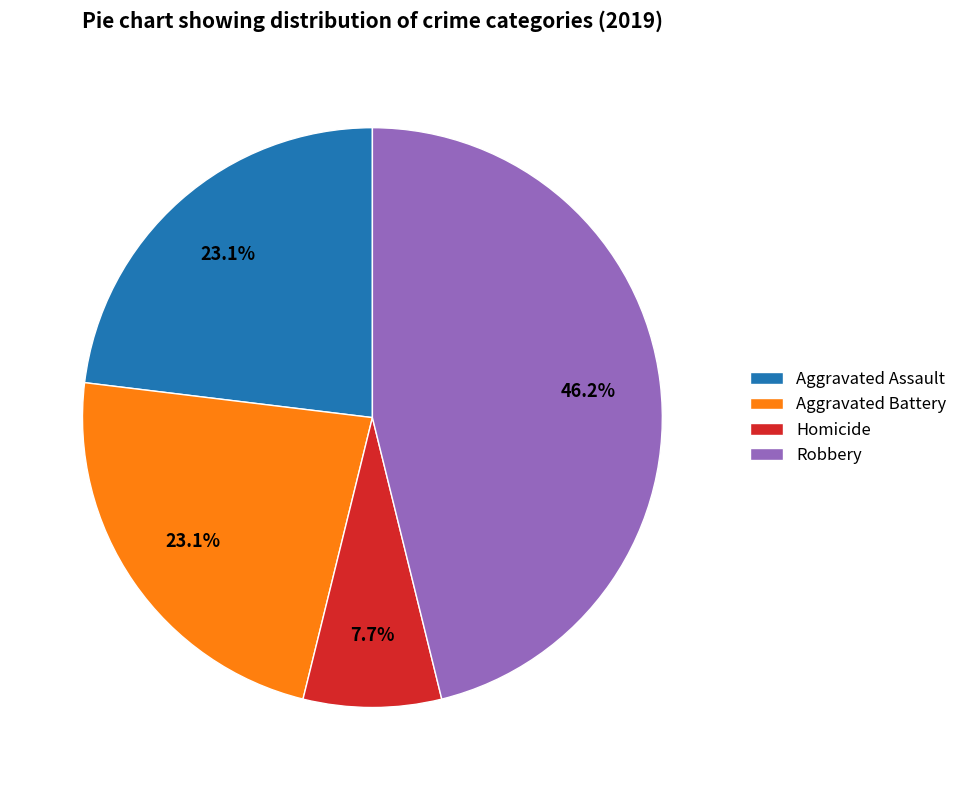

What is the largest slice in the pie chart?

Robbery